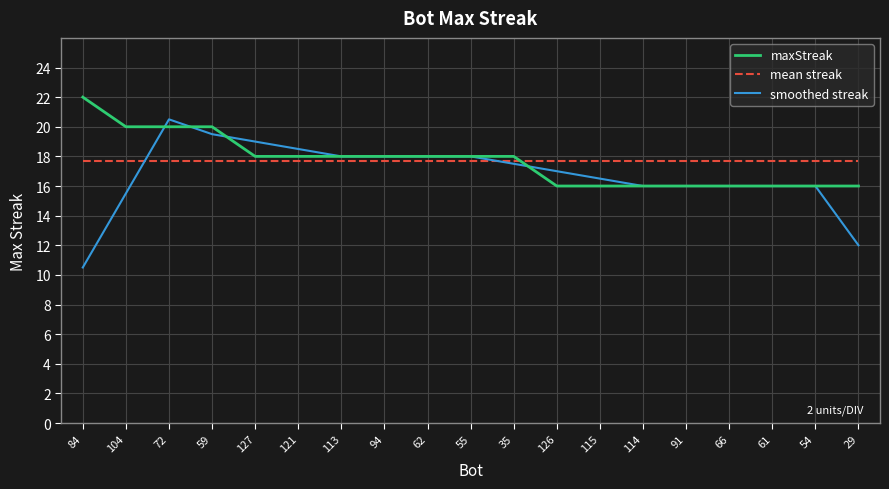

The value of mean streak at 127 is 24.9. True or false?

False